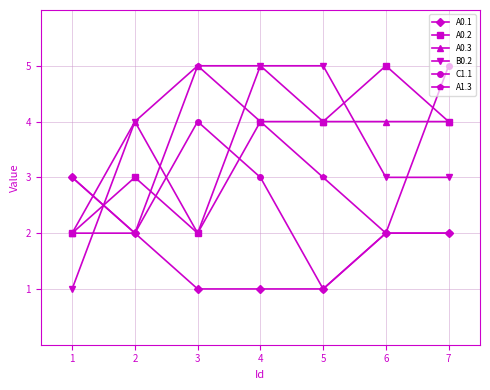

What is the value of the A1.3 point at the 2nd from the left?

2